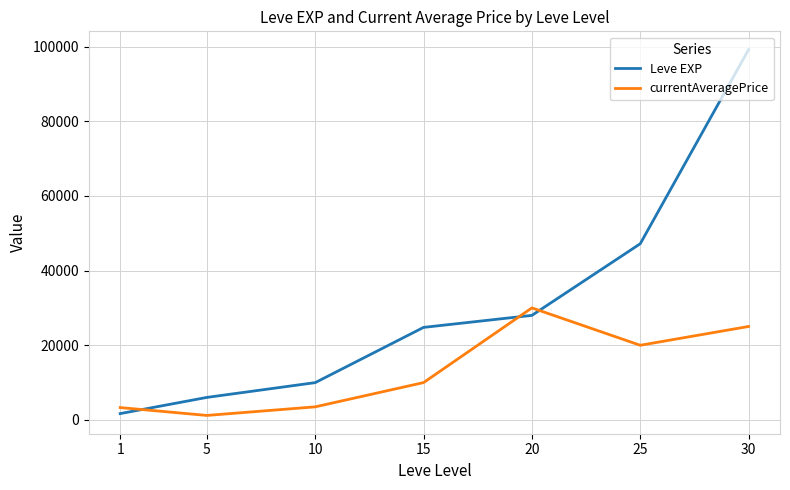

True or false: Leve EXP has more than 2 points higher than both neighbors.

False